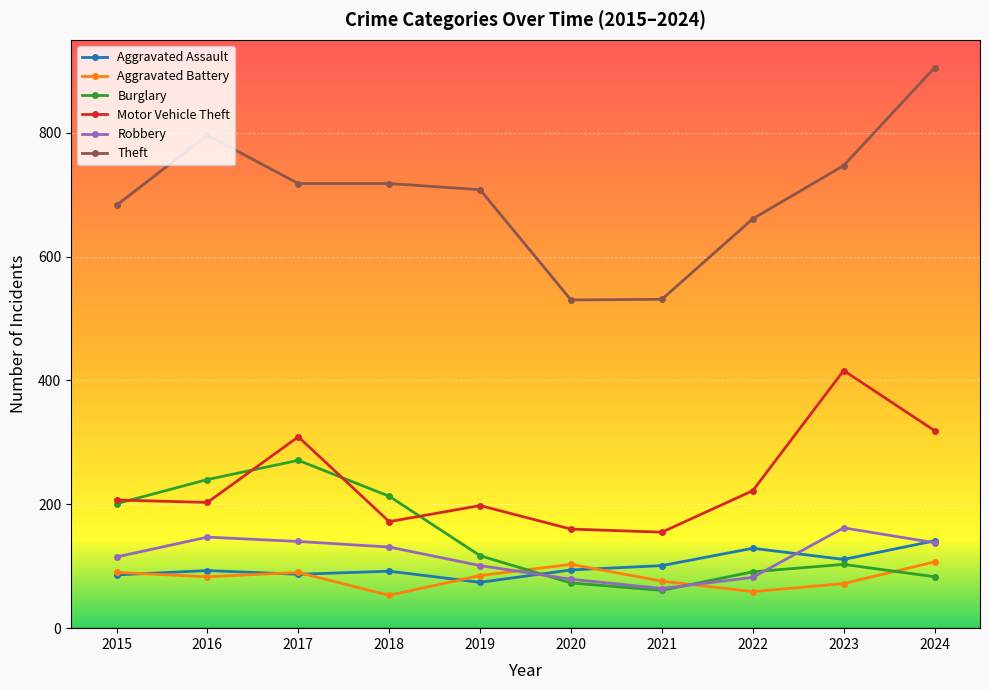

Count the number of data series in this chart.

6